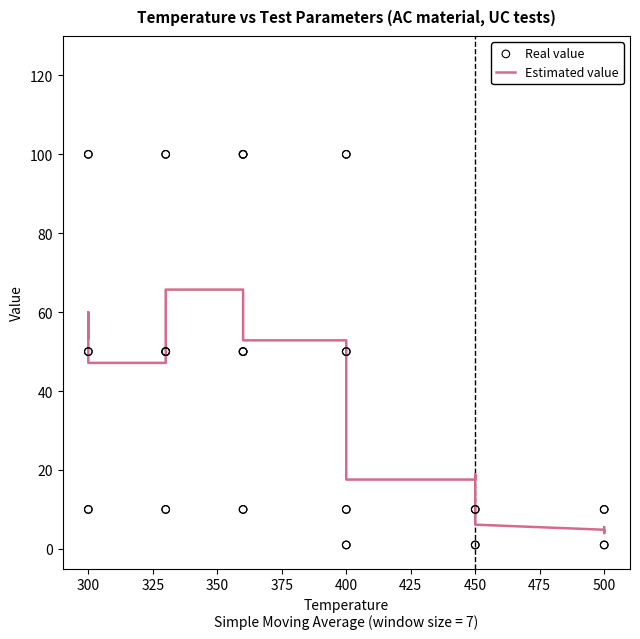

Which series has the largest Y range (max minus min)?

Real value